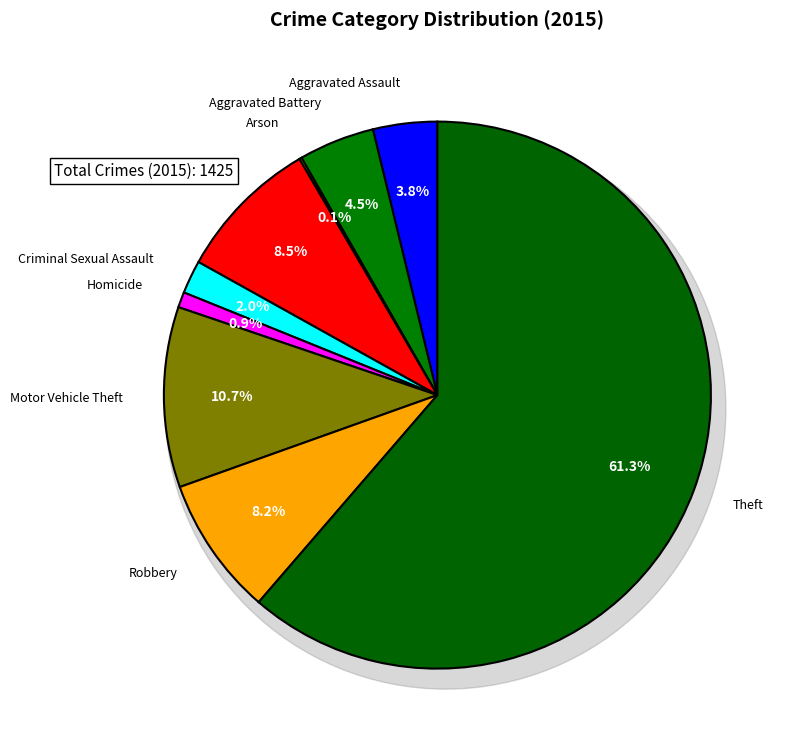

Is the sum of Arson and Robbery greater than half?

No